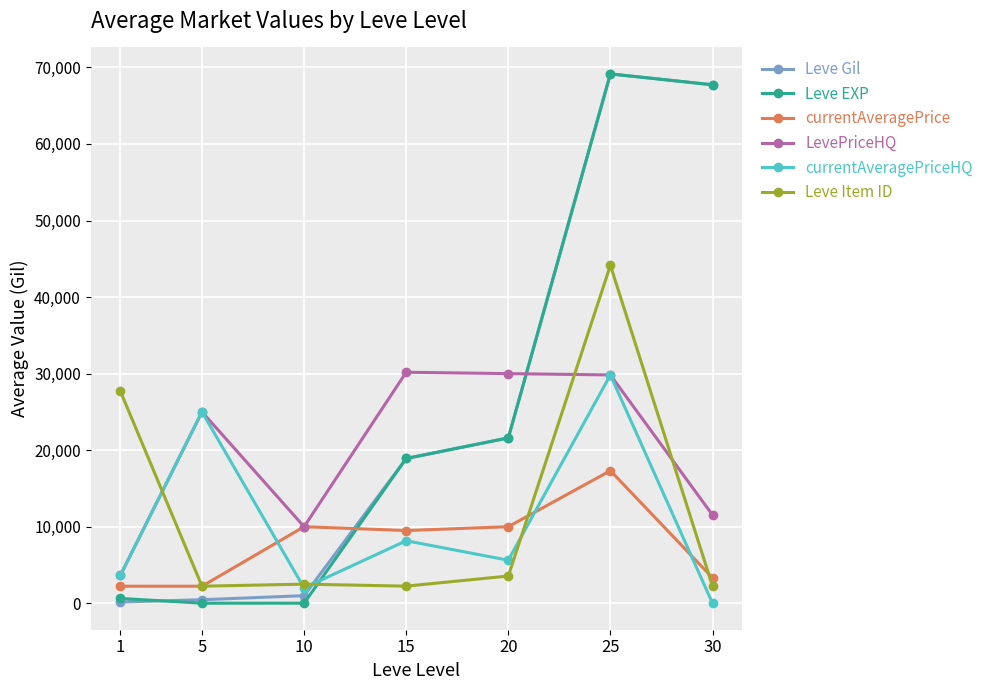

What is the value of the Leve EXP point at the 6th from the left?

69150.0